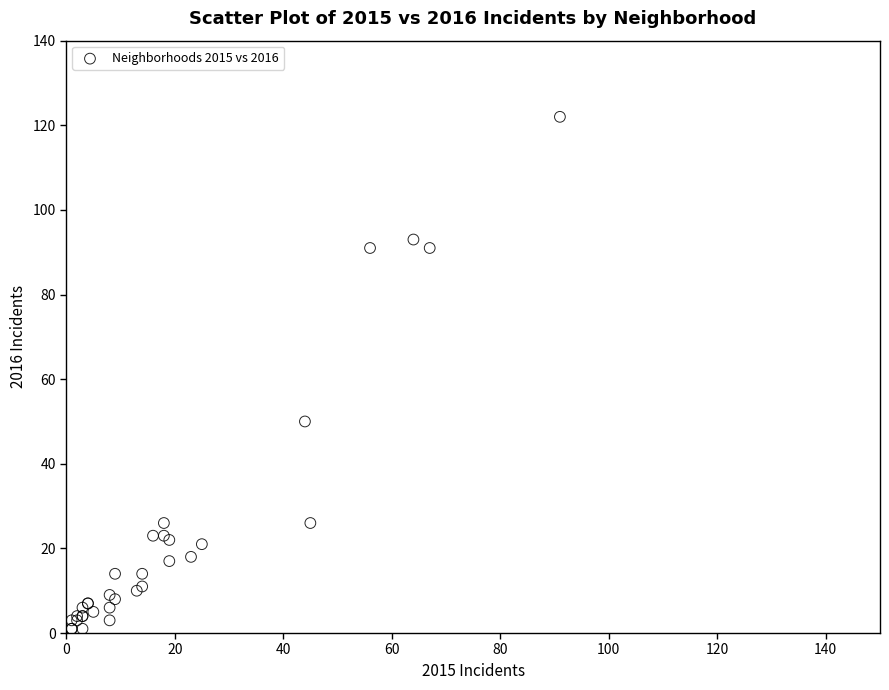

What Y value in the scatter plot is closest to 61?

50